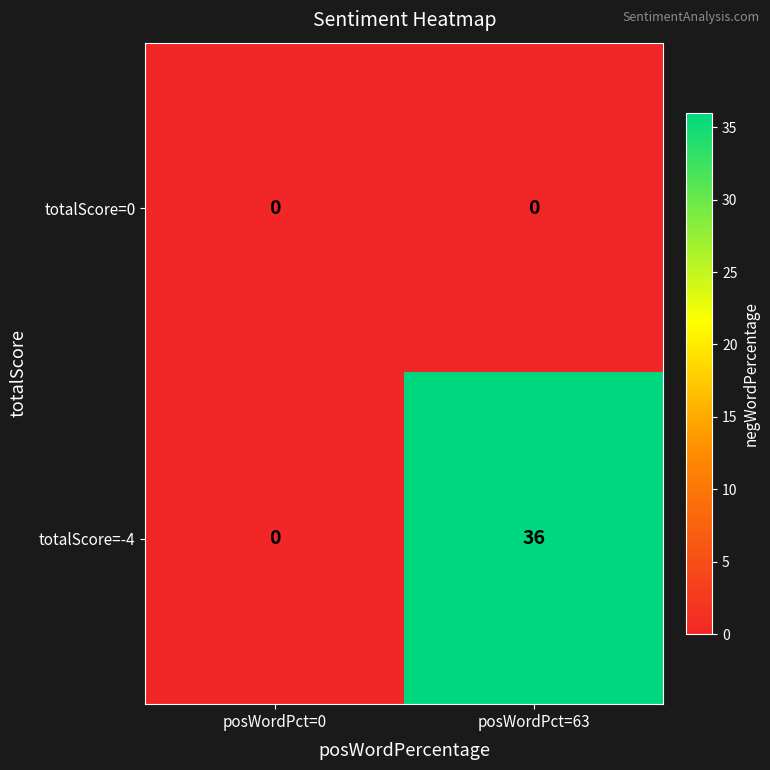

How many categories are shown in the chart?

2